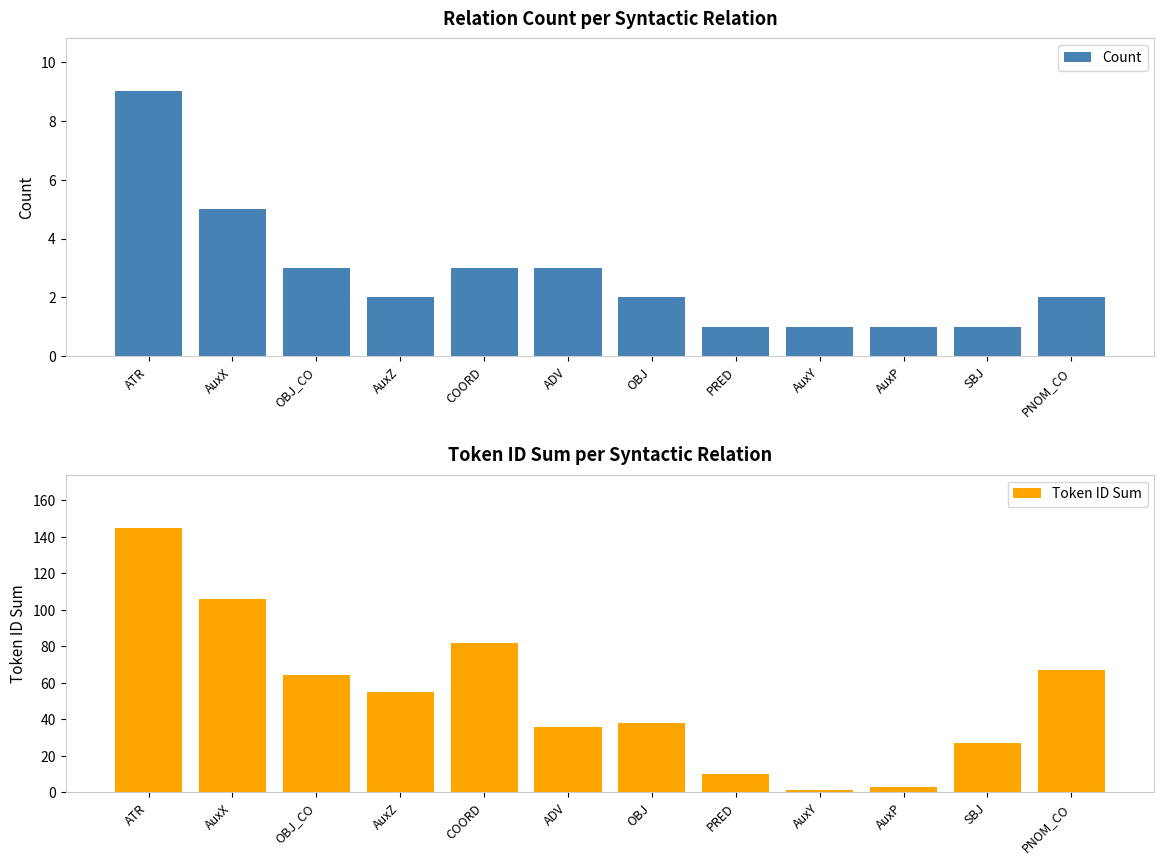

Which series has the largest range (max minus min)?

Token ID Sum